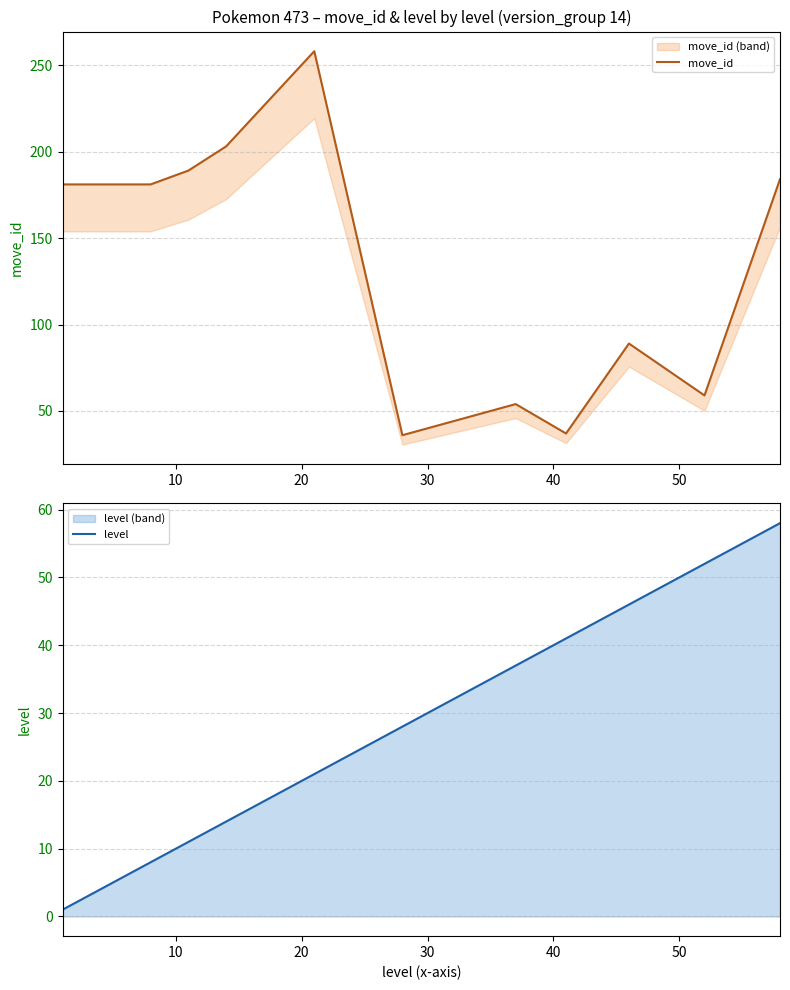

What are all the series names shown in the legend?

move_id, level